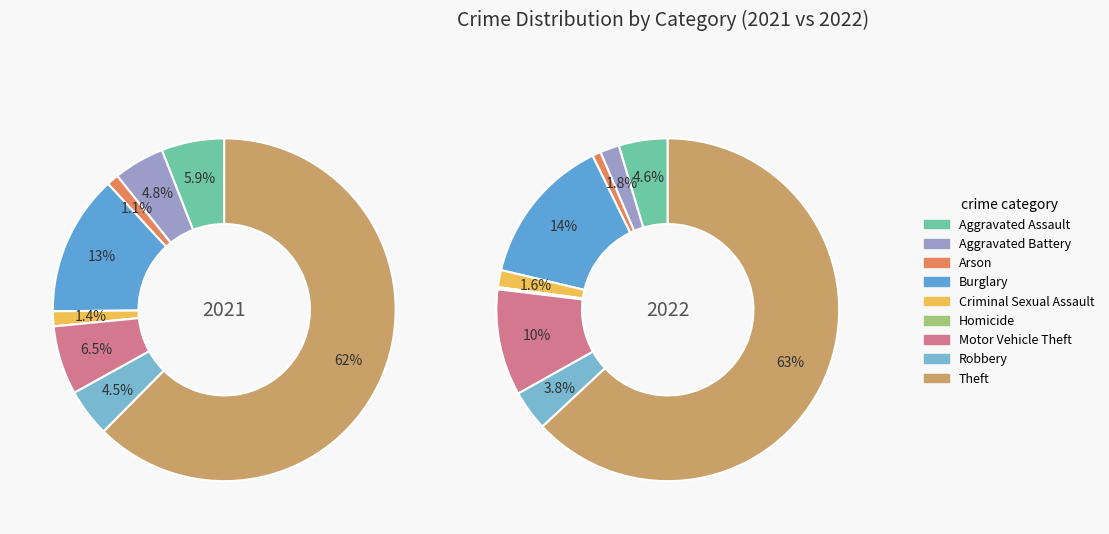

What percentage is the 3 slice, to the nearest percent?

14%